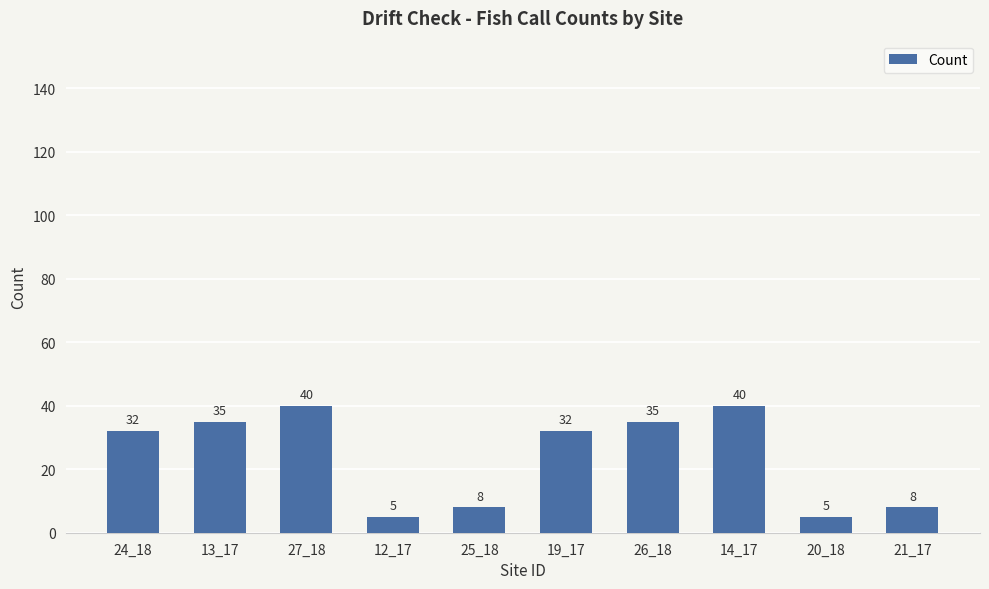

What is the difference between the second highest and minimum values?

35